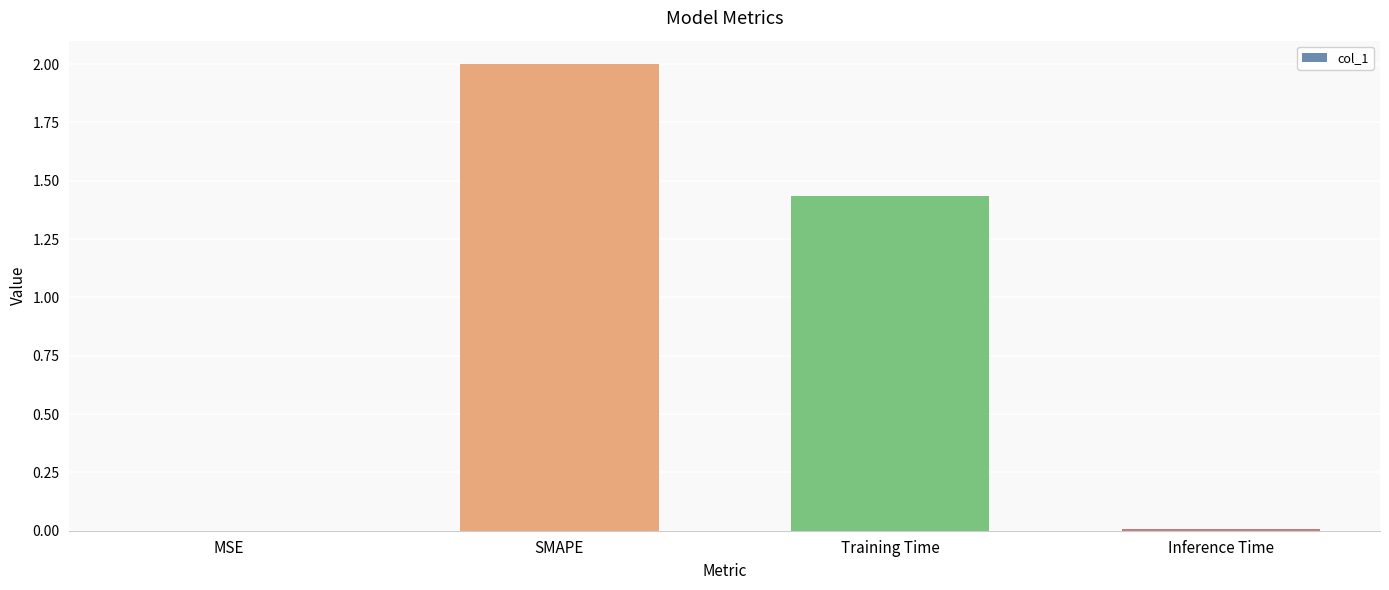

Count the number of categories in the chart.

4